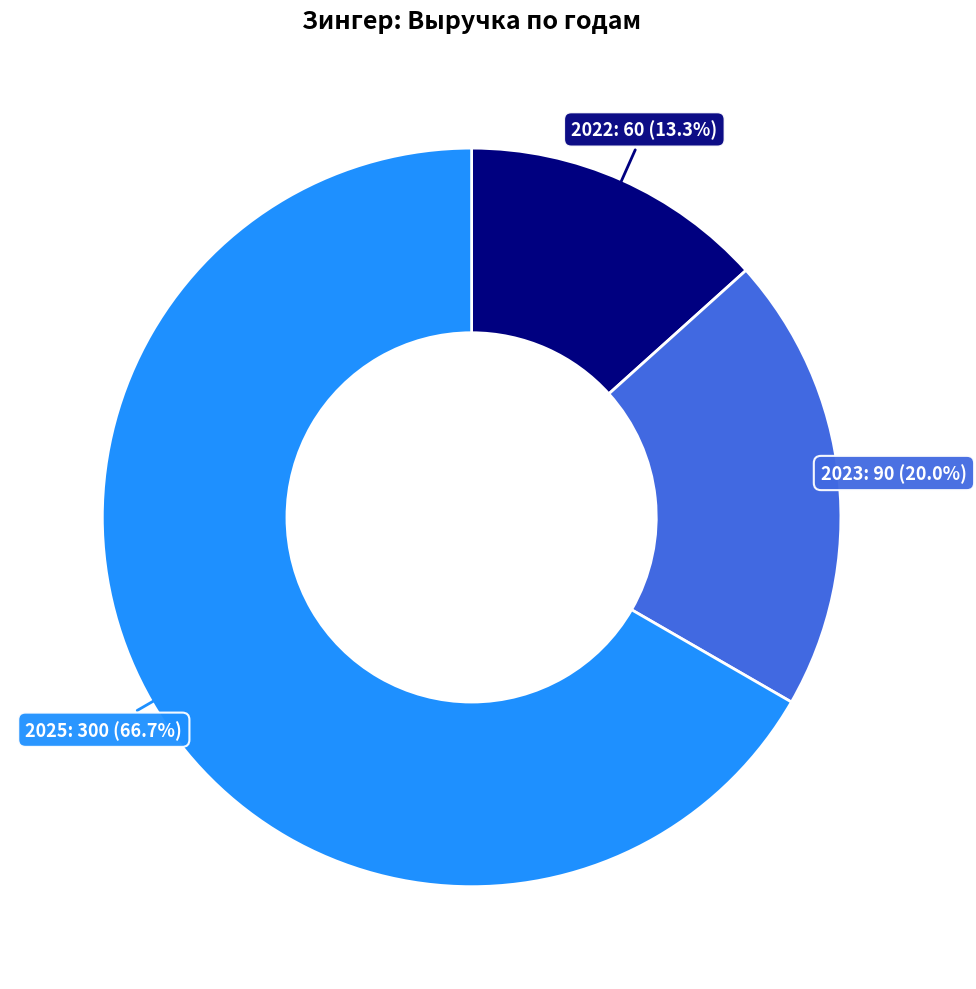

Is it true that 2025 is 67% of the pie?

True